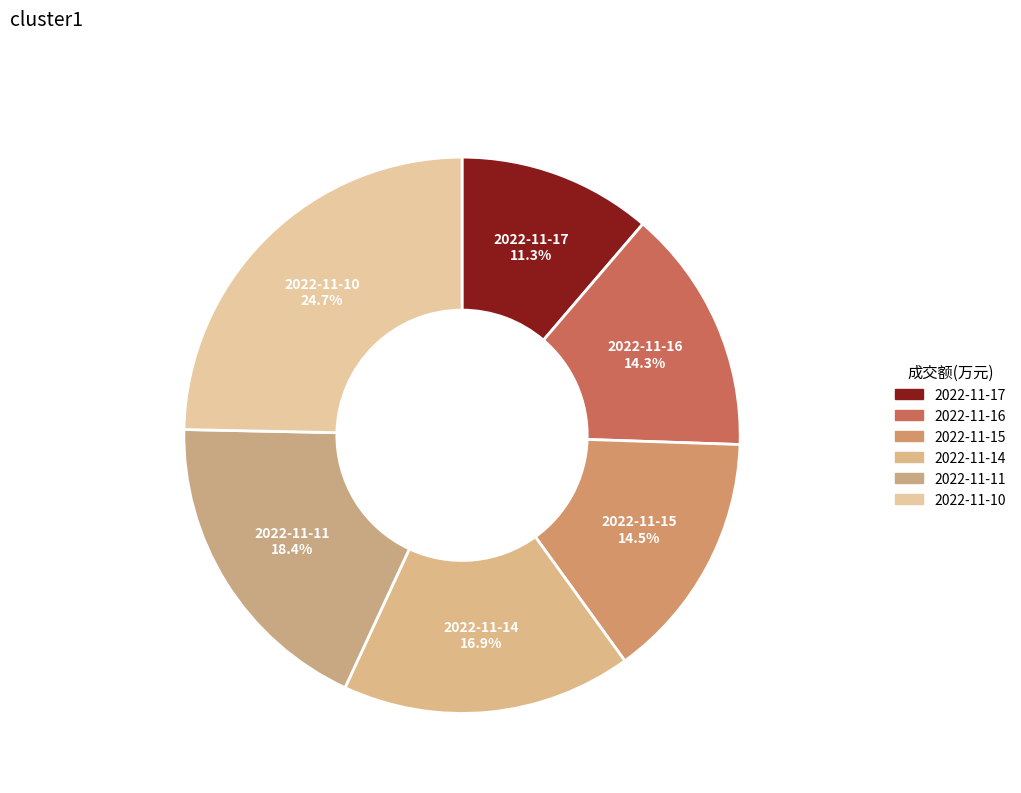

Is 2022-11-14 the majority of the pie?

No